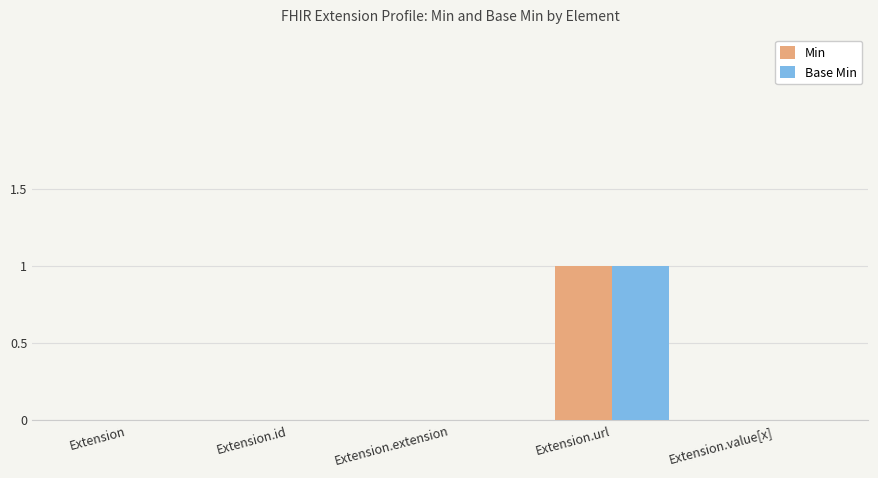

How many data points does each series have?

5